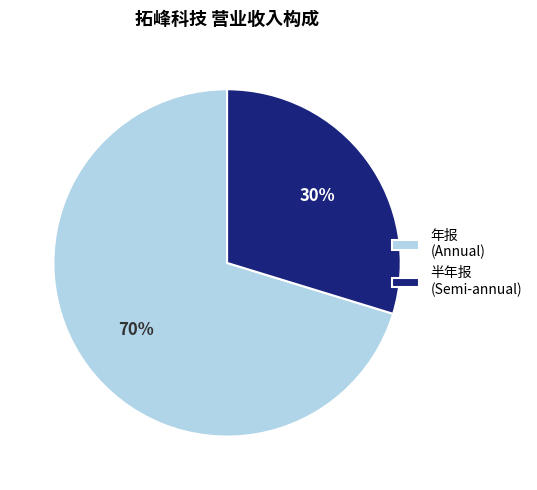

What is the smallest slice in the pie chart?

半年报 (Semi-annual)